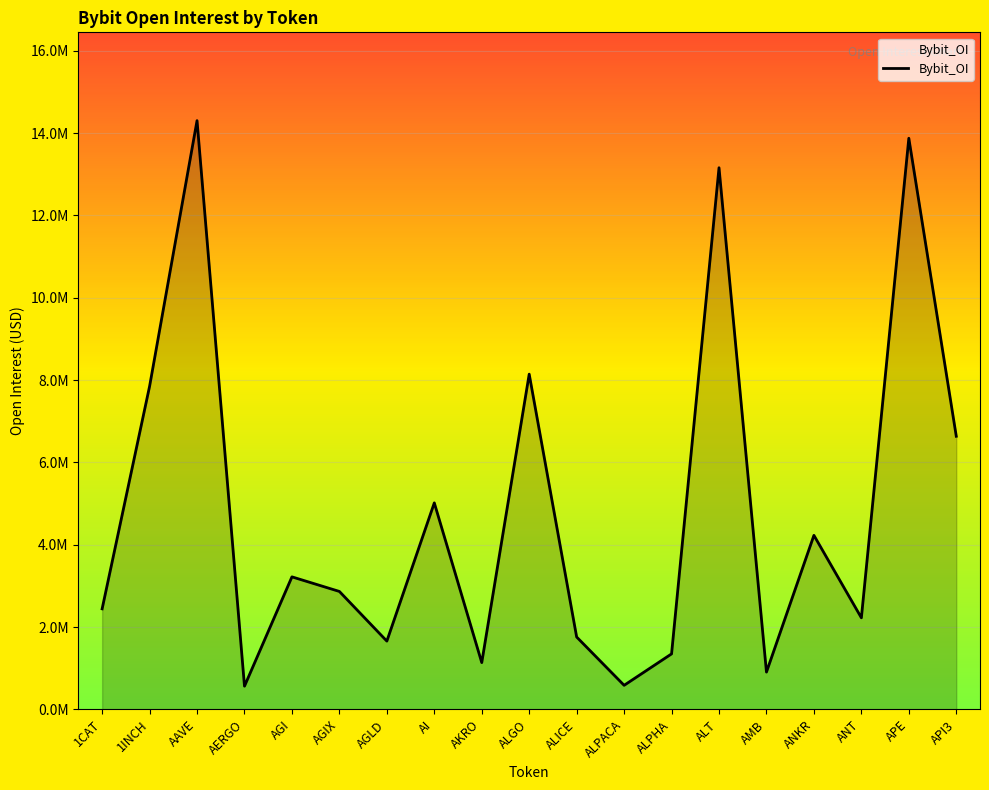

What is the label of the 1st point from the right?

API3